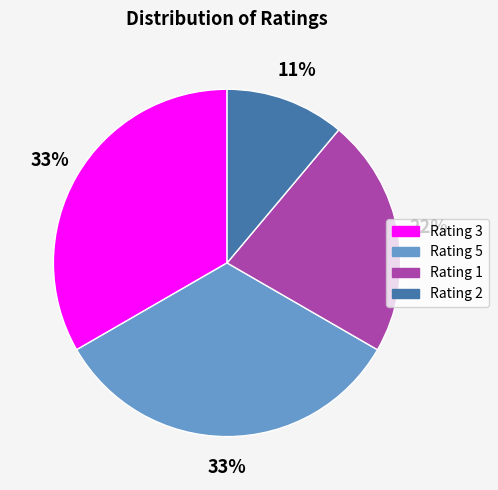

To the nearest percent, what is the average slice percentage?

25%